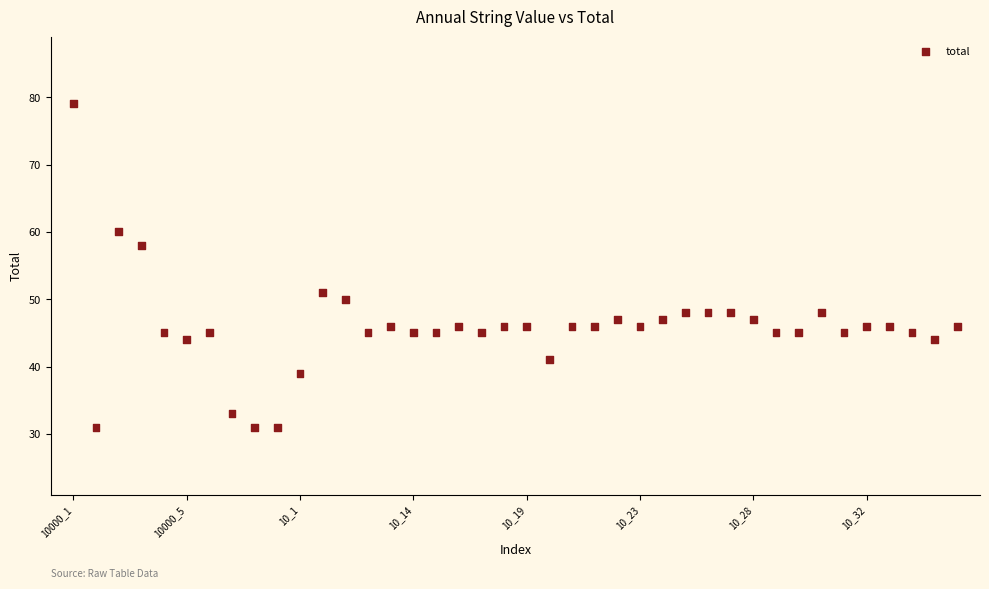

What is the range of Y values (max minus min)?

48